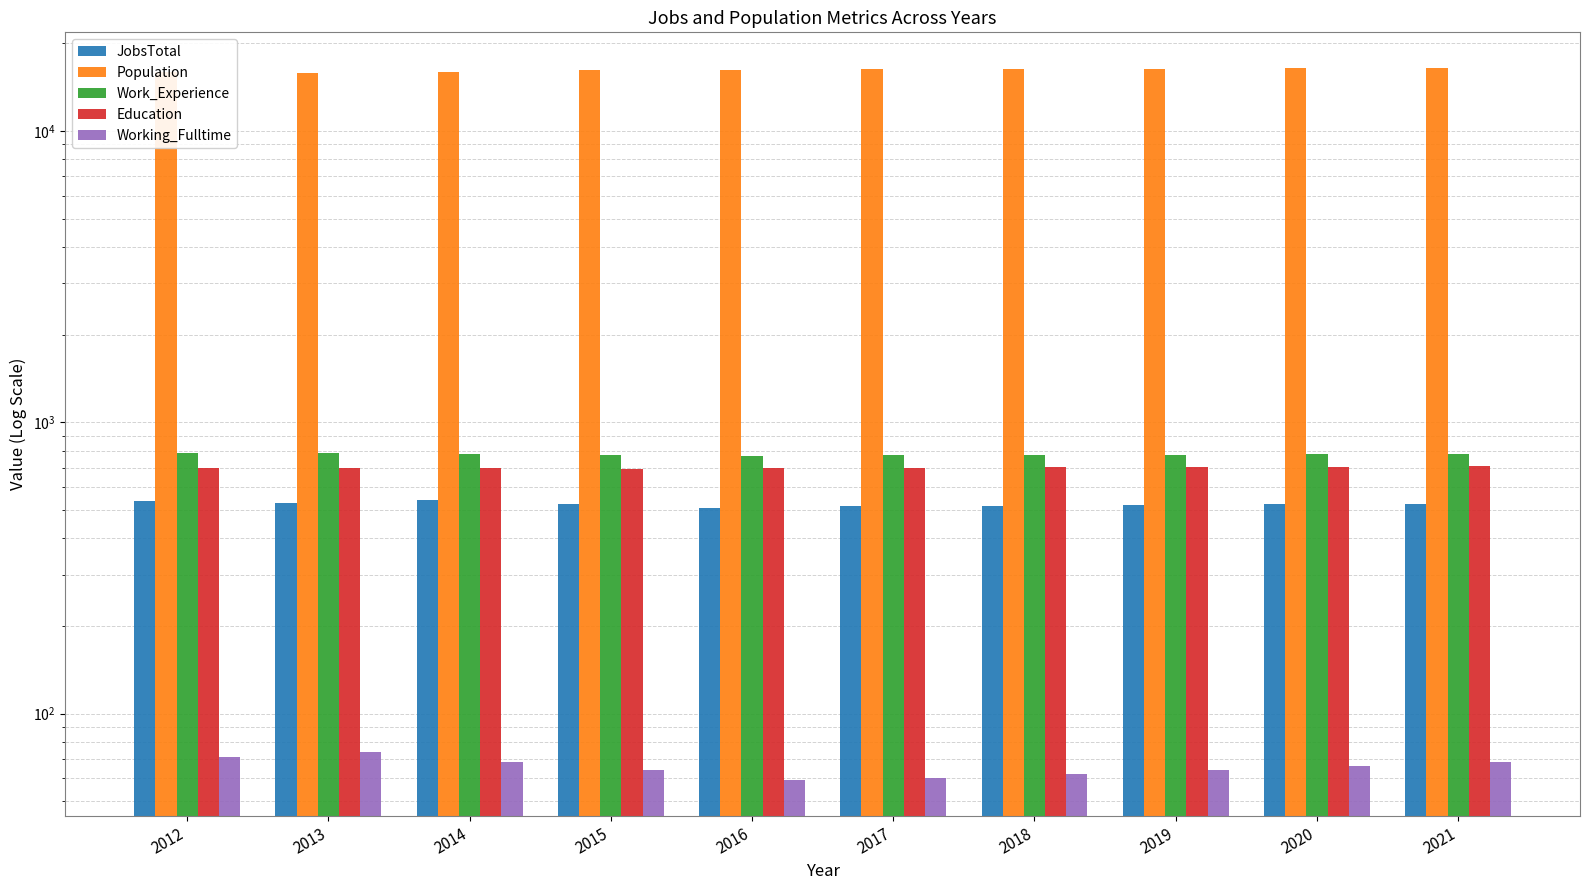

Reading left to right, extract all data points from this chart.

JobsTotal: 2012=536	2013=529	2014=540	2015=526	2016=509	2017=515	2018=517	2019=520	2020=523	2021=525
Population: 2012=15927	2013=15804	2014=16015	2015=16173	2016=16279	2017=16302	2018=16348	2019=16393	2020=16438	2021=16483
Work_Experience: 2012=786	2013=784	2014=778	2015=773	2016=769	2017=771	2018=772	2019=774	2020=776	2021=778
Education: 2012=696	2013=700	2014=700	2015=694	2016=696	2017=699	2018=701	2019=703	2020=705	2021=707
Working_Fulltime: 2012=71	2013=74	2014=68	2015=64	2016=59	2017=60	2018=62	2019=64	2020=66	2021=68